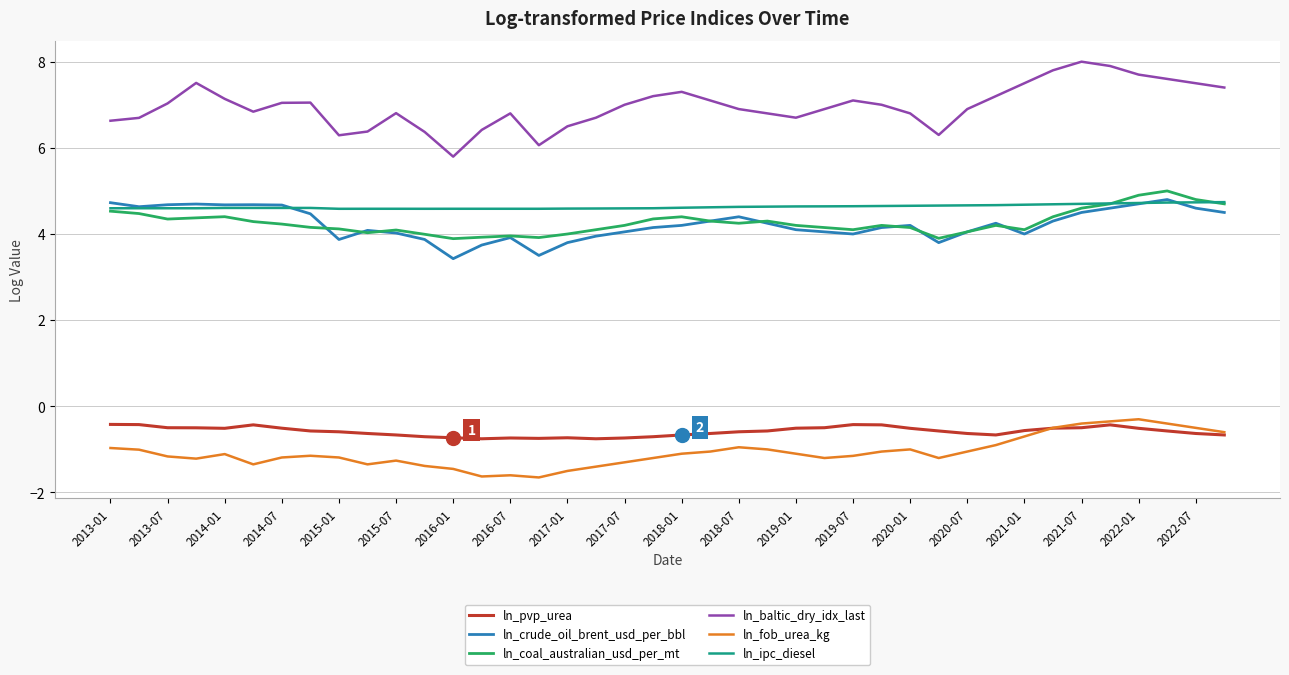

Which series has the largest total across all categories?

ln_baltic_dry_idx_last